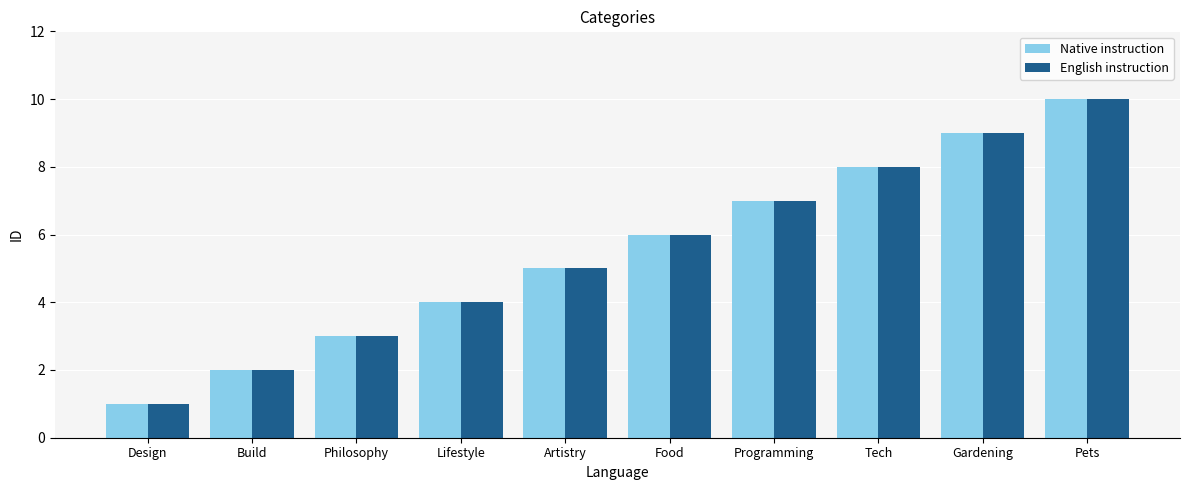

What is the sum of the Native instruction values at Pets and Food?

16